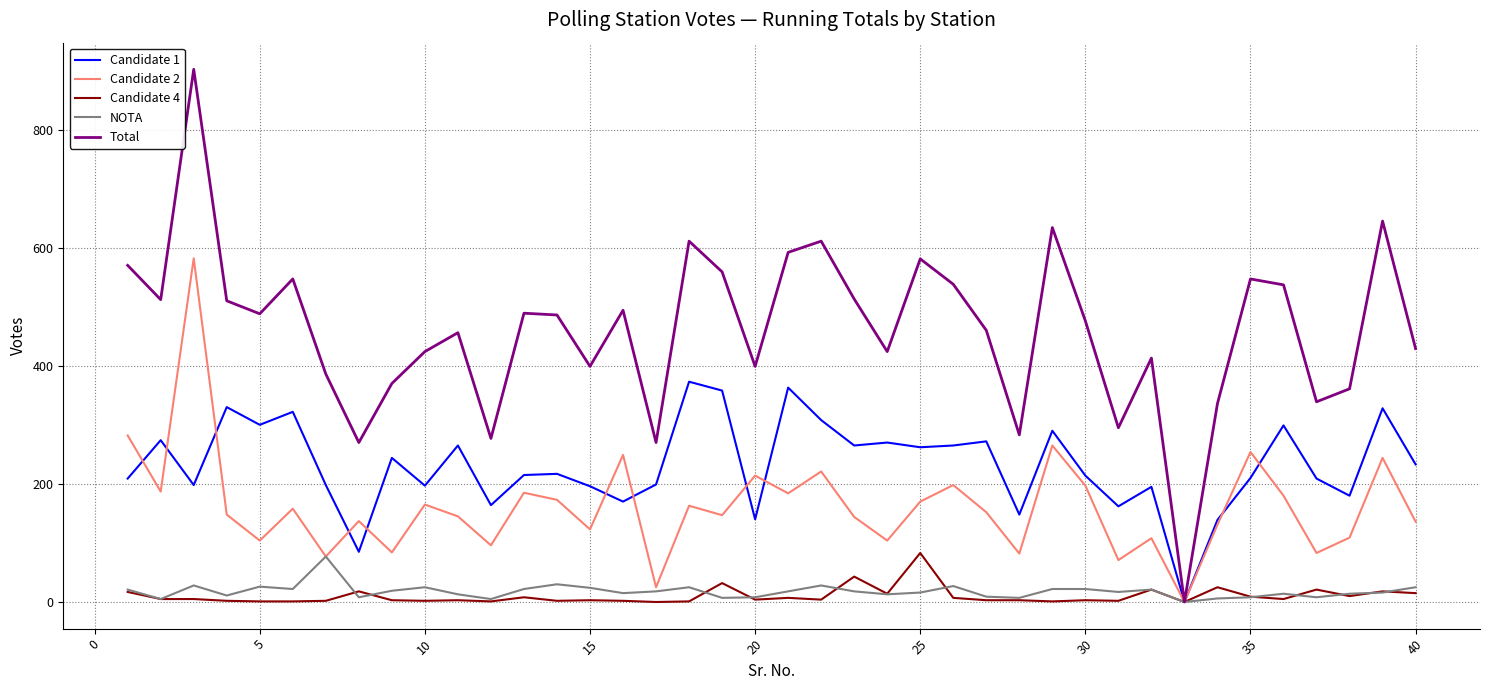

Which series has the largest total across all categories?

Total